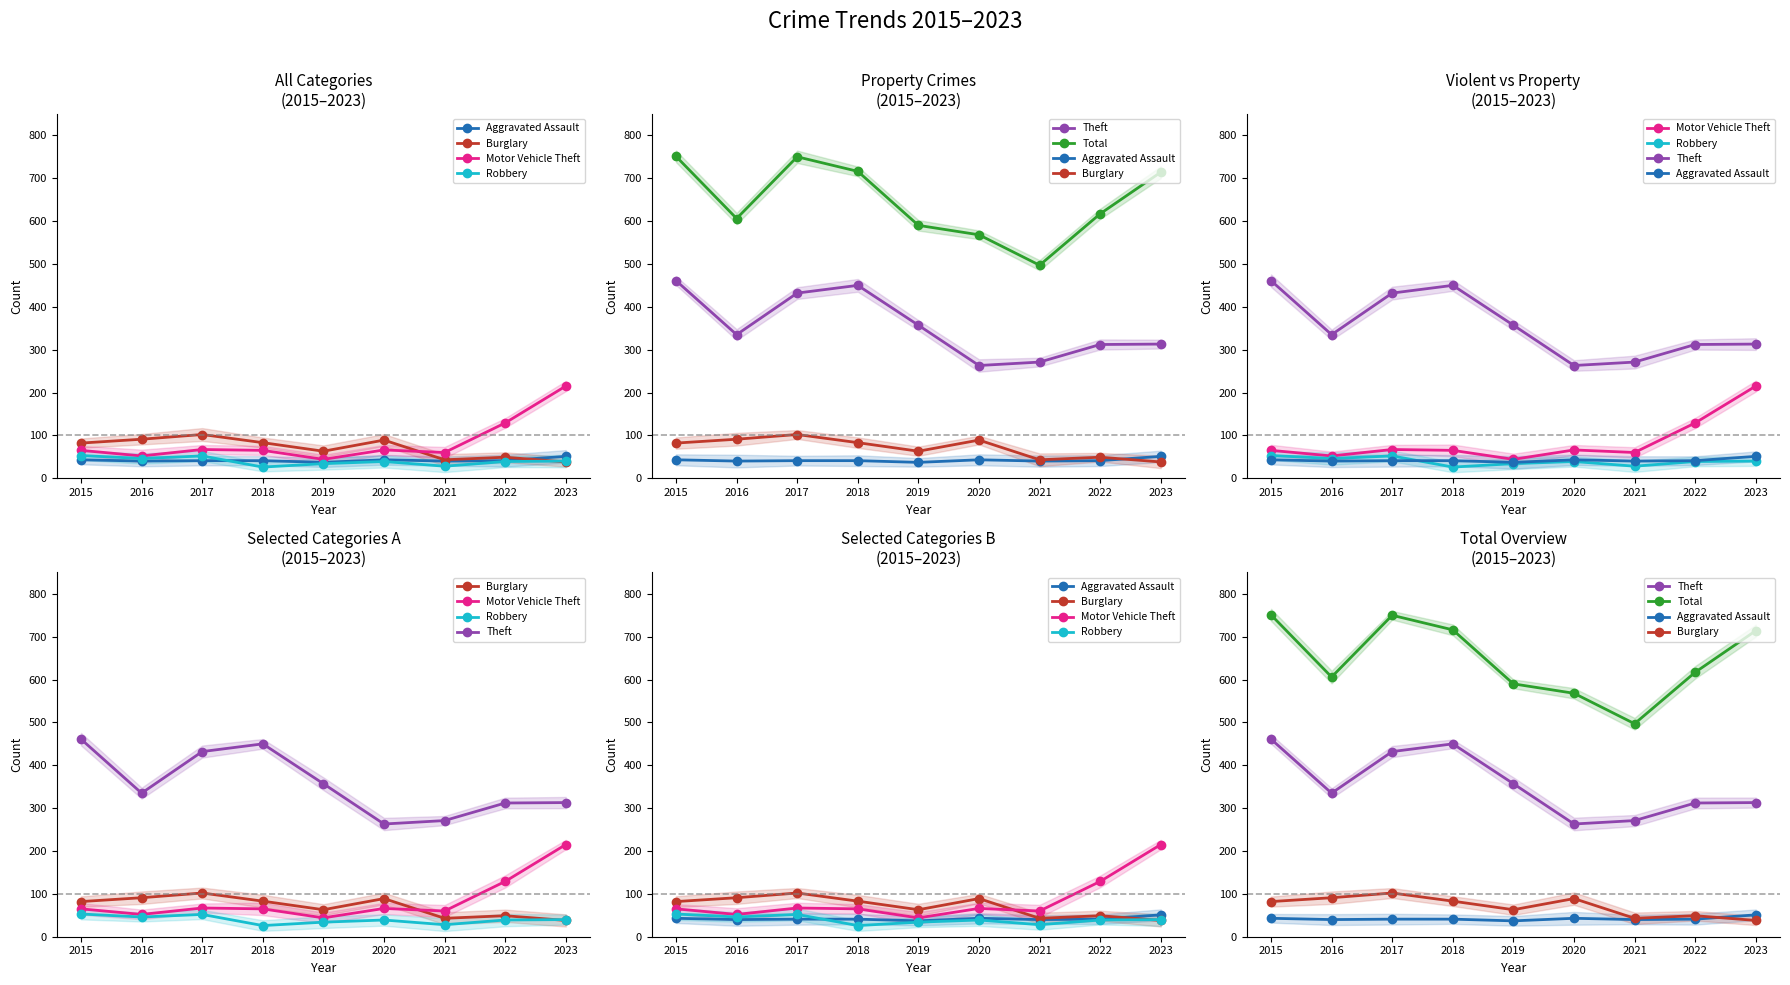

True or false: Burglary and Theft cross at least once.

False